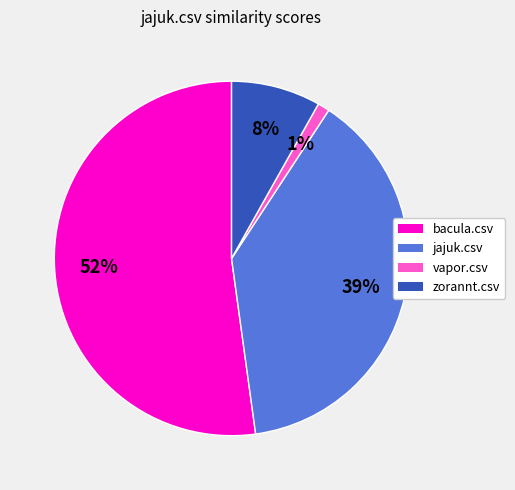

How many segments does this pie chart have?

4